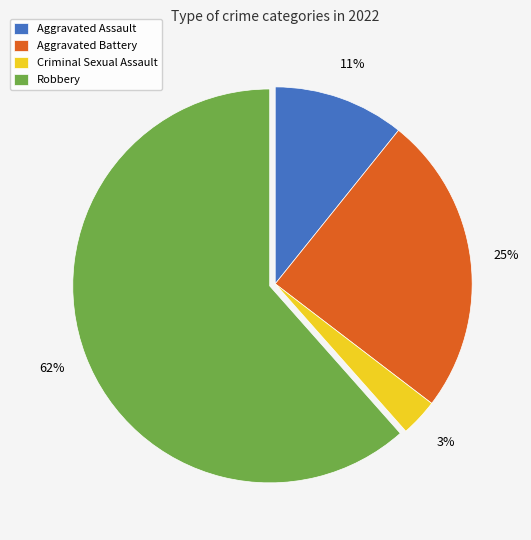

To the nearest percent, what is the average slice percentage?

25%